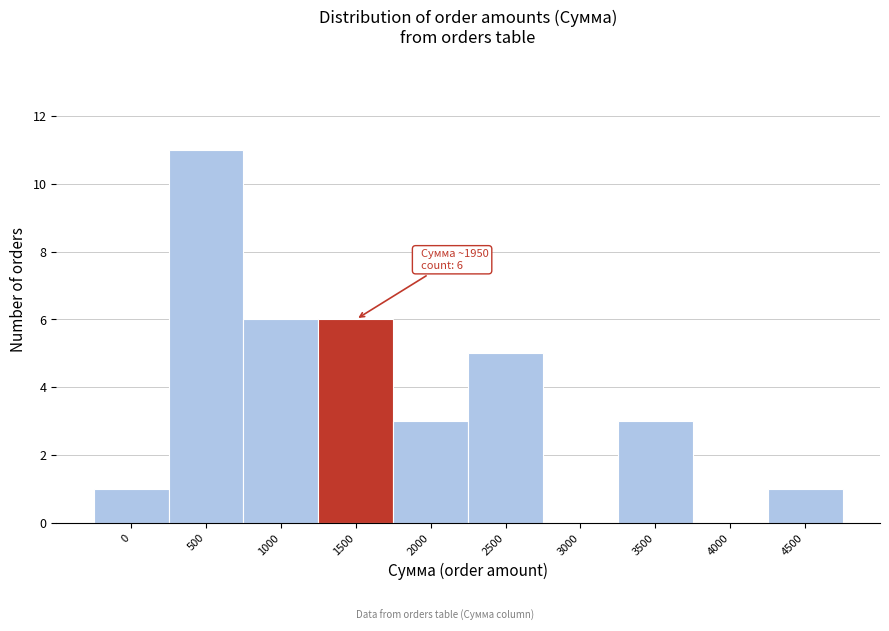

Reading left to right, extract all data points from this chart.

0=1	500=11	1000=6	1500=6	2000=3	2500=5	3000=0	3500=3	4000=0	4500=1